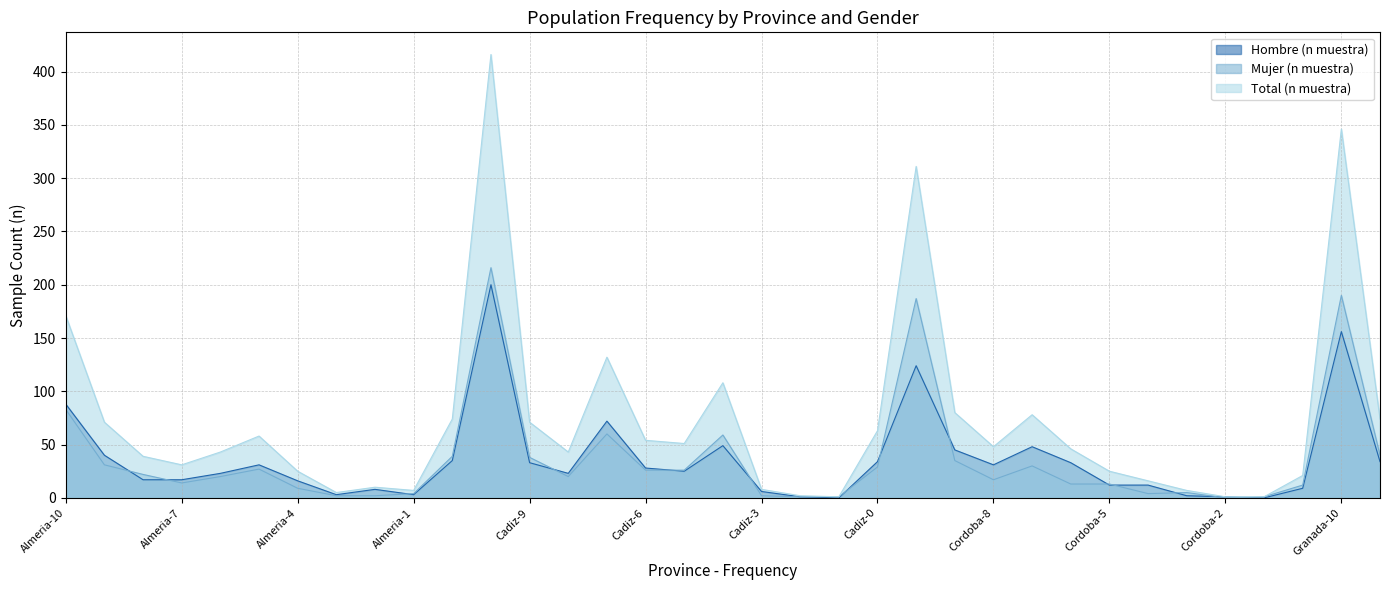

Is the value of Hombre (n muestra) at Cadiz-9 greater than the value of Mujer (n muestra) at Cordoba-3?

Yes